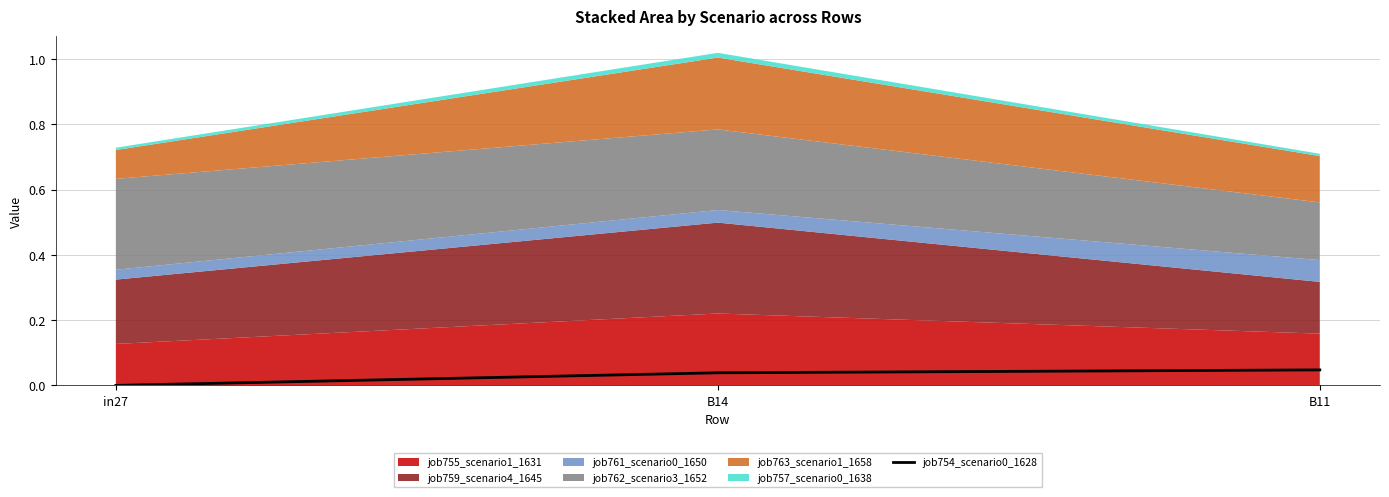

What is the label of the 3rd point from the left?

B11